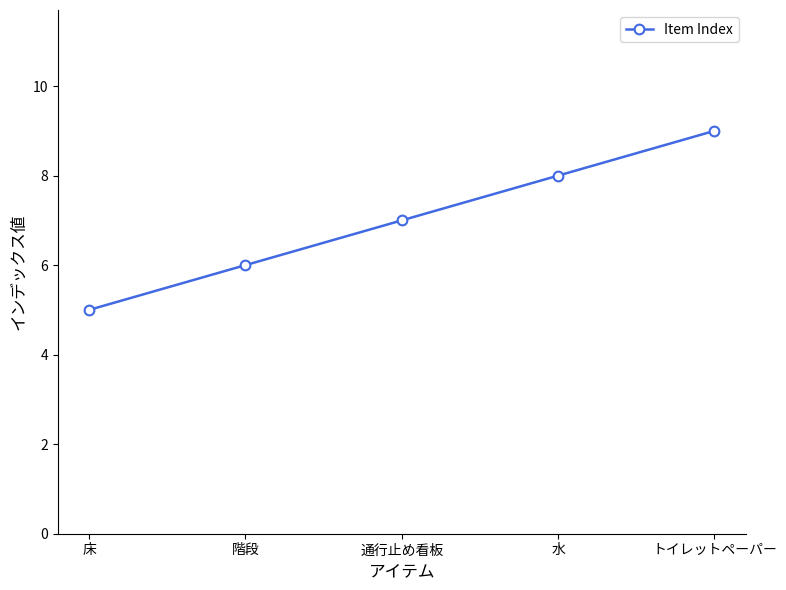

Rank the categories by value from lowest to highest.

床, 階段, 通行止め看板, 水, トイレットペーパー